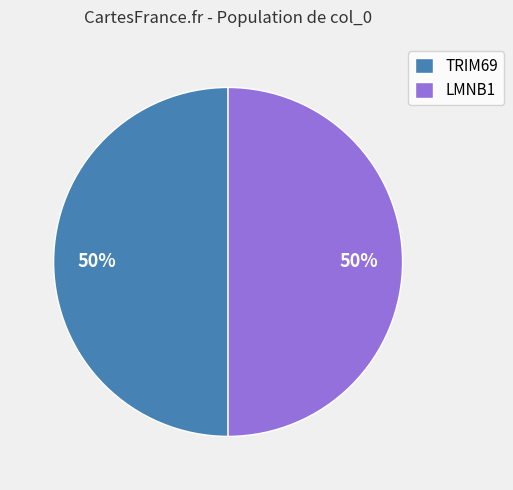

To the nearest percent, what percentage of the pie is TRIM69?

50%